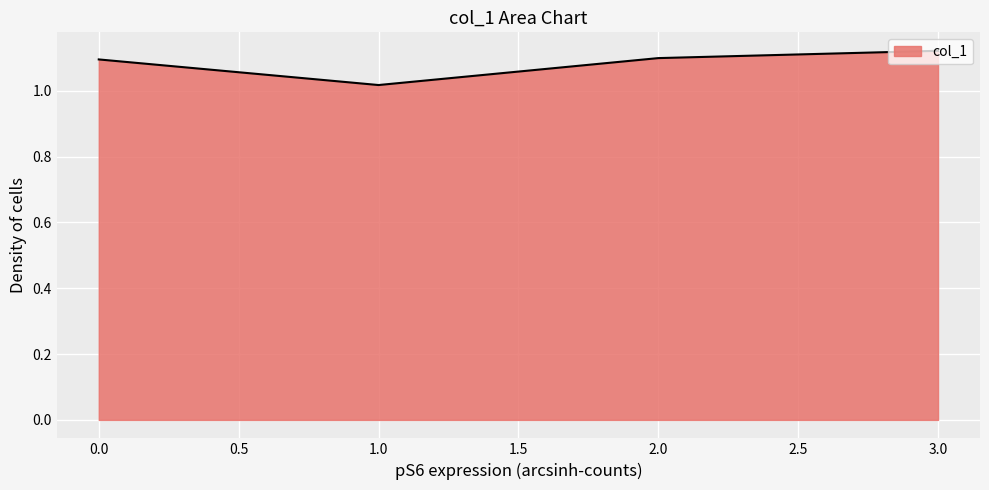

The chart shows a value of 1.1 at 0.0. True or false?

True